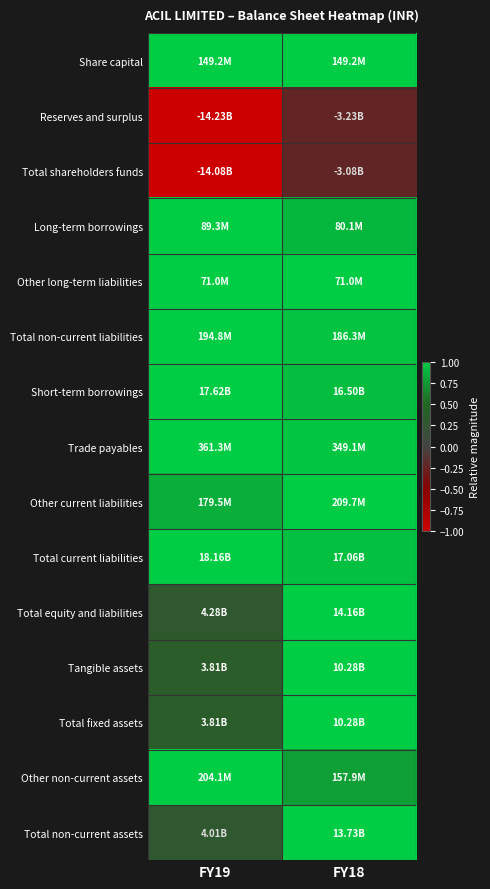

Reading left to right, what are all the values shown in this chart?

Share capital: FY19=1.0	FY18=1.0
Reserves and surplus: FY19=-1.0	FY18=-0.2
Total shareholders funds: FY19=-1.0	FY18=-0.2
Long-term borrowings: FY19=1.0	FY18=0.9
Other long-term liabilities: FY19=1.0	FY18=1.0
Total non-current liabilities: FY19=1.0	FY18=1.0
Short-term borrowings: FY19=1.0	FY18=0.9
Trade payables: FY19=1.0	FY18=1.0
Other current liabilities: FY19=0.9	FY18=1.0
Total current liabilities: FY19=1.0	FY18=0.9
Total equity and liabilities: FY19=0.3	FY18=1.0
Tangible assets: FY19=0.4	FY18=1.0
Total fixed assets: FY19=0.4	FY18=1.0
Other non-current assets: FY19=1.0	FY18=0.8
Total non-current assets: FY19=0.3	FY18=1.0